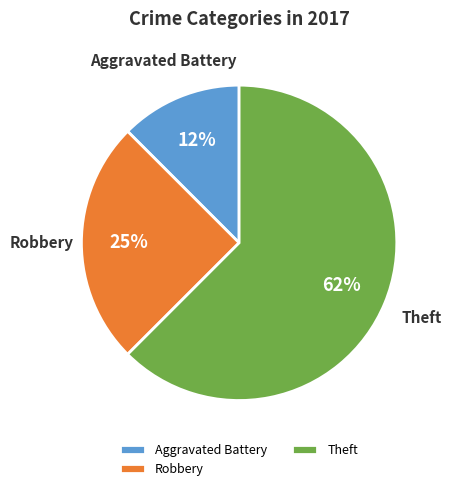

Is there any slice that represents more than half of the pie?

Yes